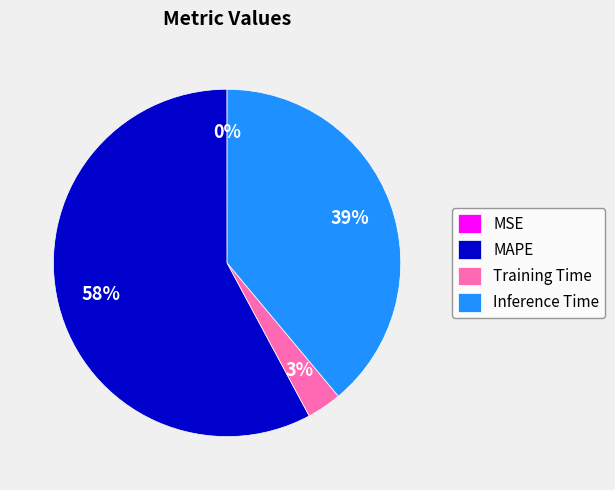

True or false: Inference Time accounts for 31% of the total.

False